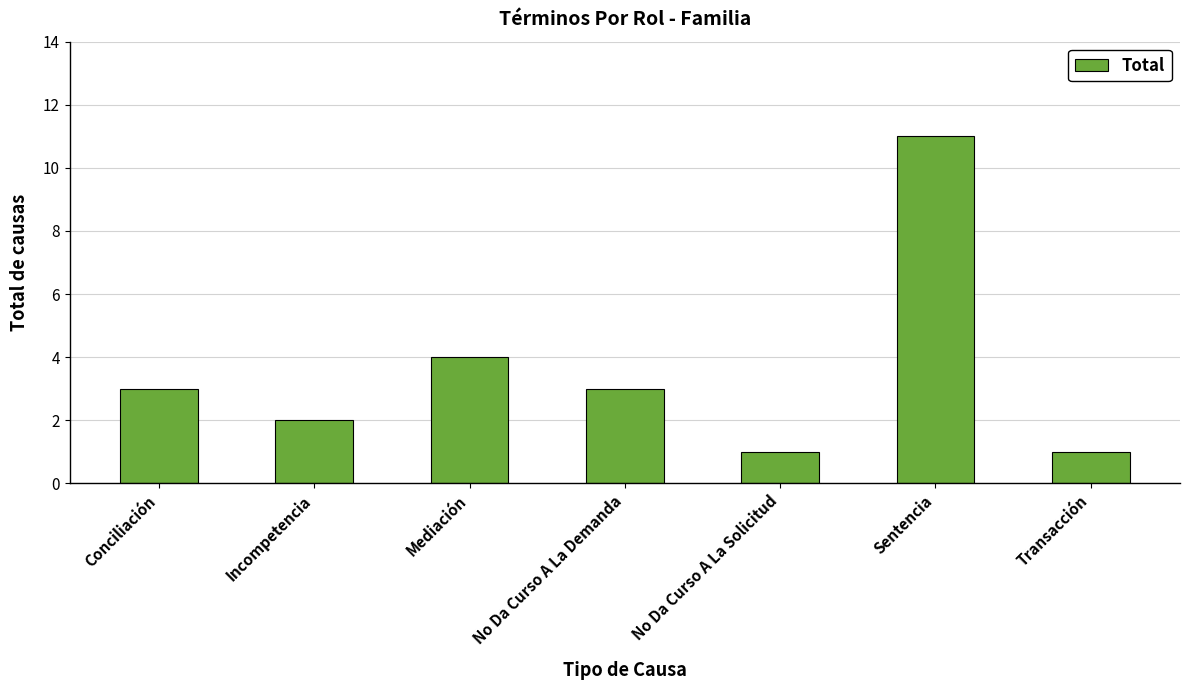

What position from the right is No Da Curso A La Demanda?

4